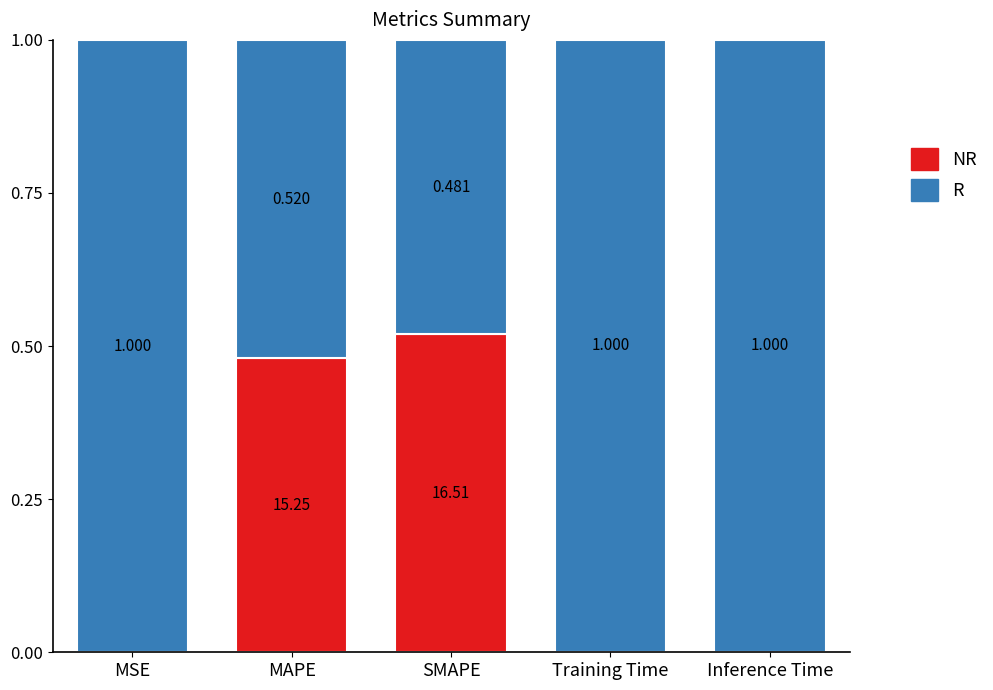

At how many categories does at least one series exceed 0?

5